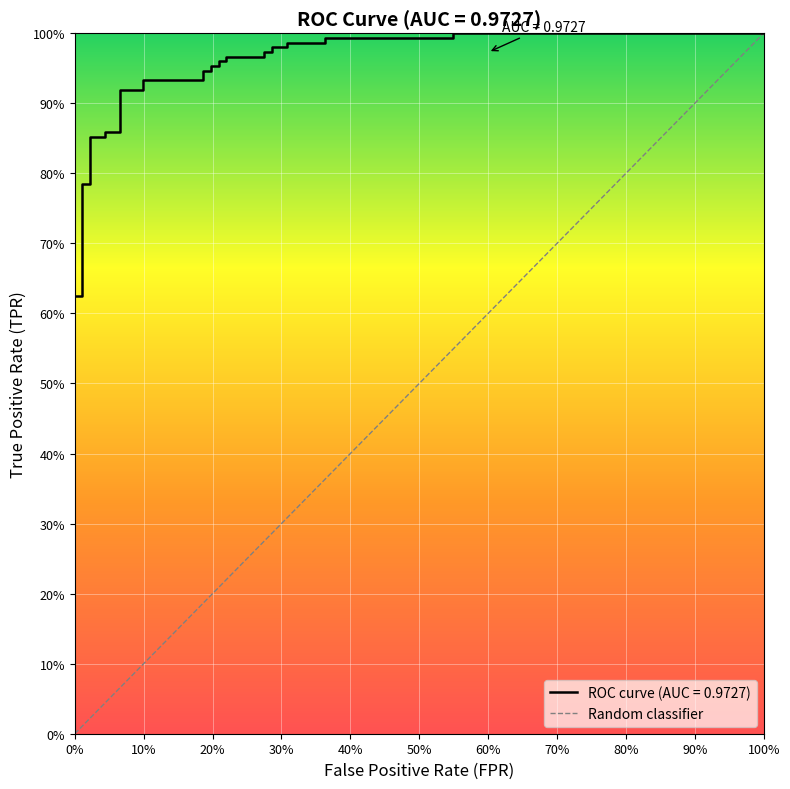

Count the number of categories in the chart.

2